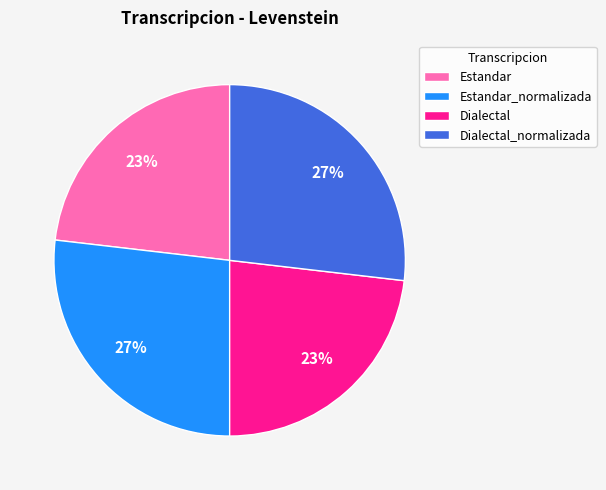

Do Dialectal and Estandar together represent more than half of the pie?

No